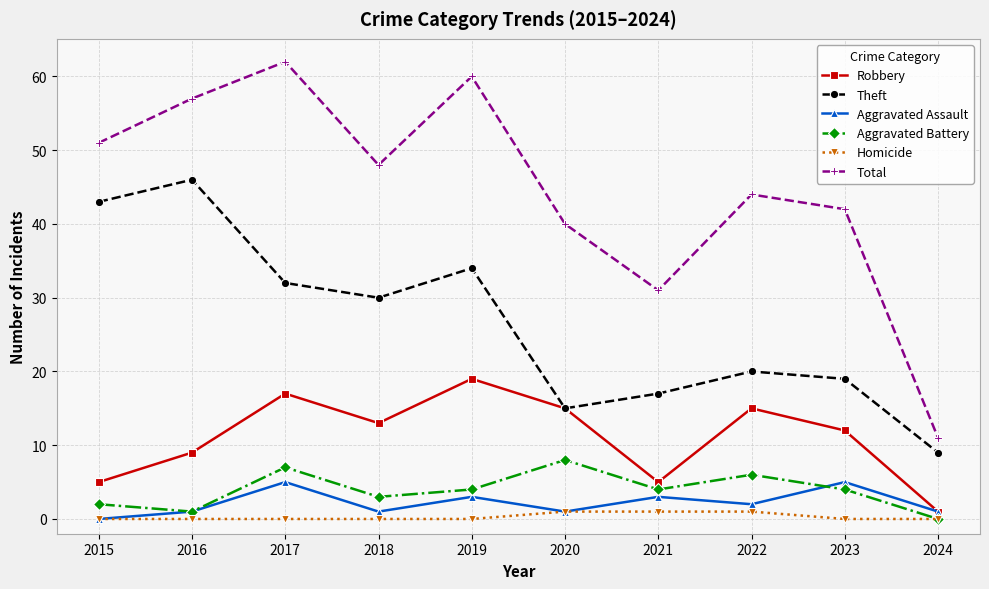

Count the Aggravated Assault values in the range 1 to 3.

7